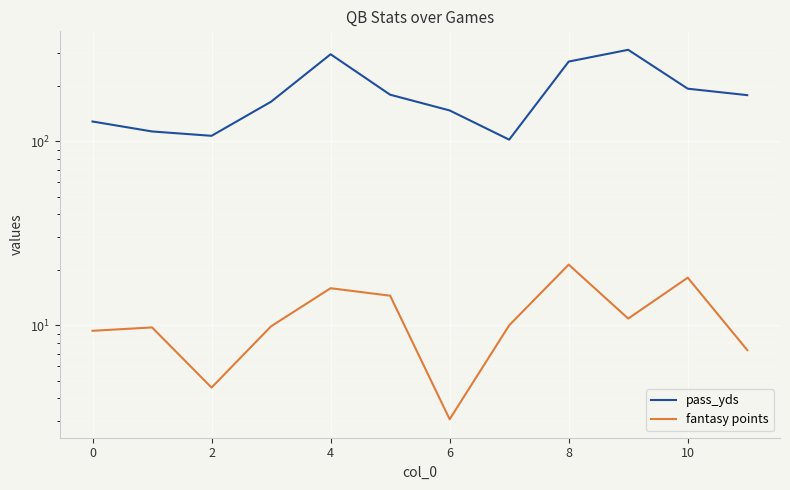

What is the sum of all fantasy points values?

134.5